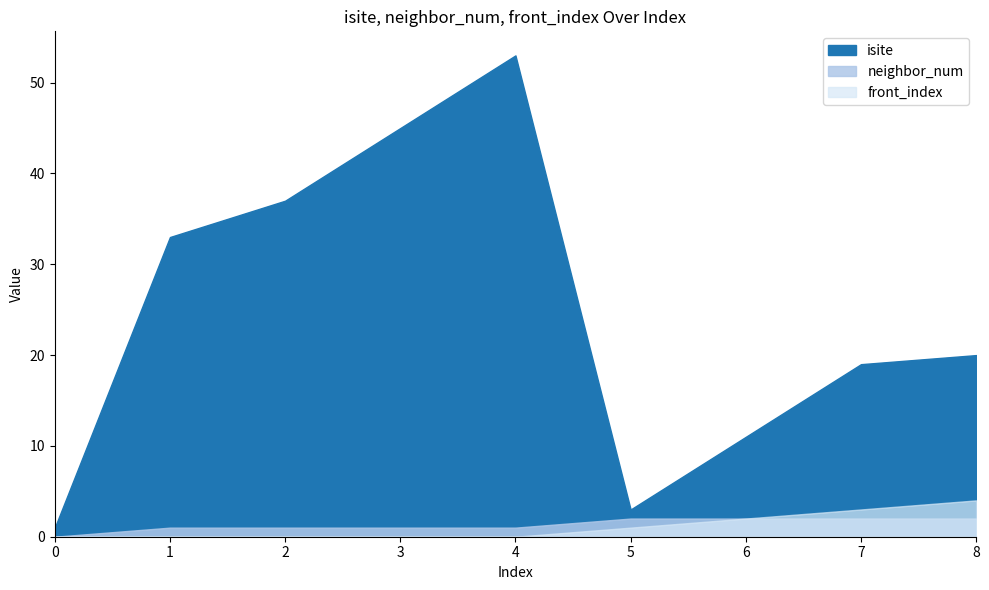

At 0, list the series in order from largest to smallest.

isite, neighbor_num, front_index